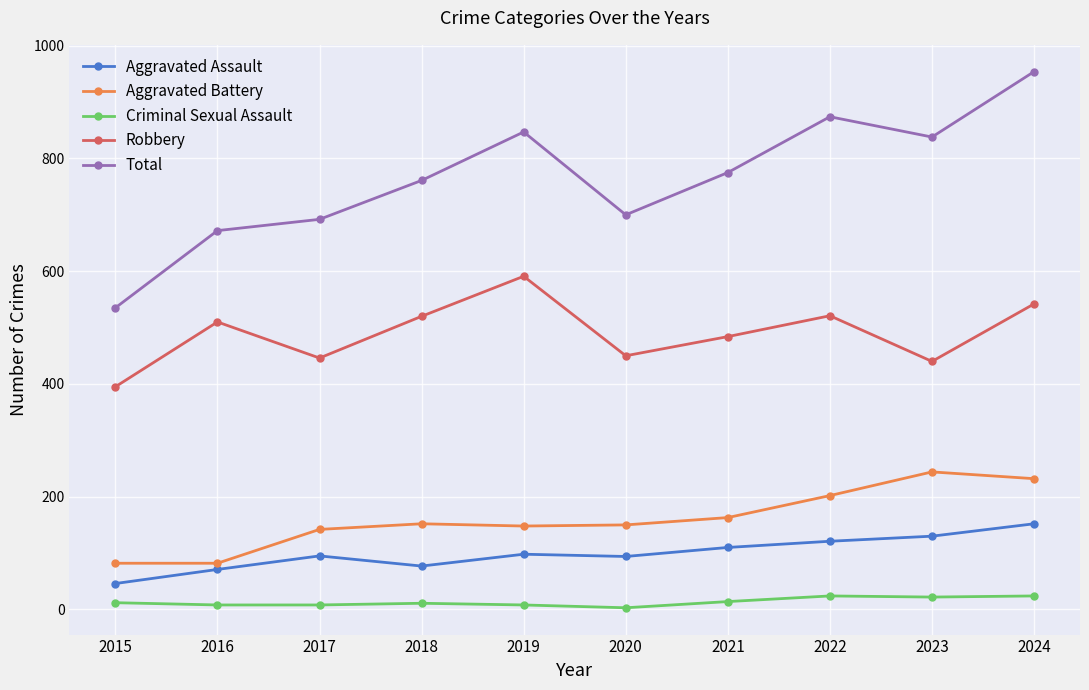

What is the sum of all Total values?

7648